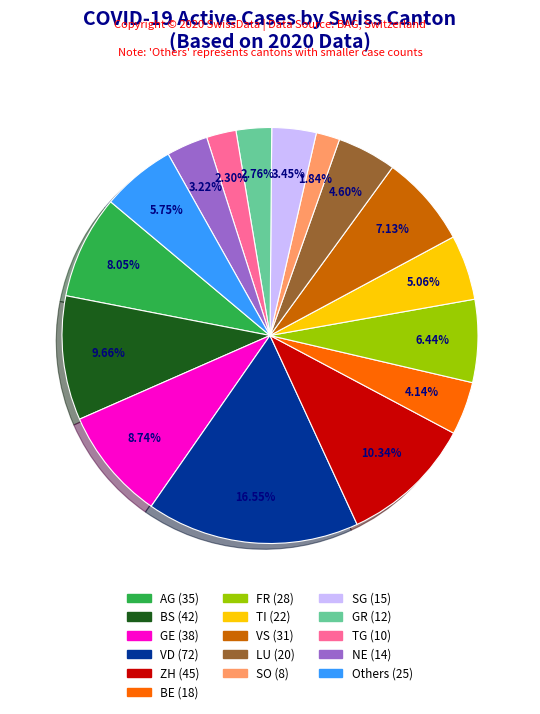

Does any single category account for the majority?

No